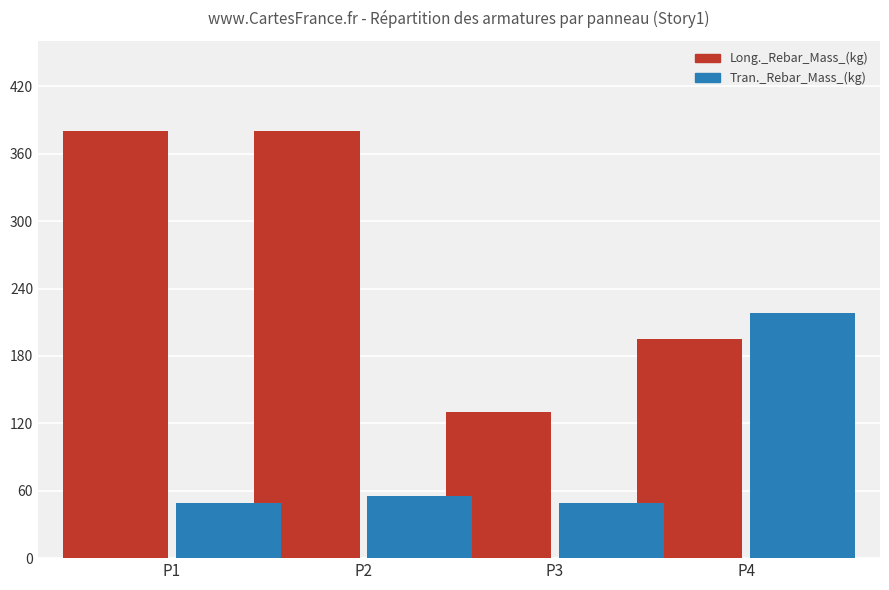

Are the bars horizontal?

No